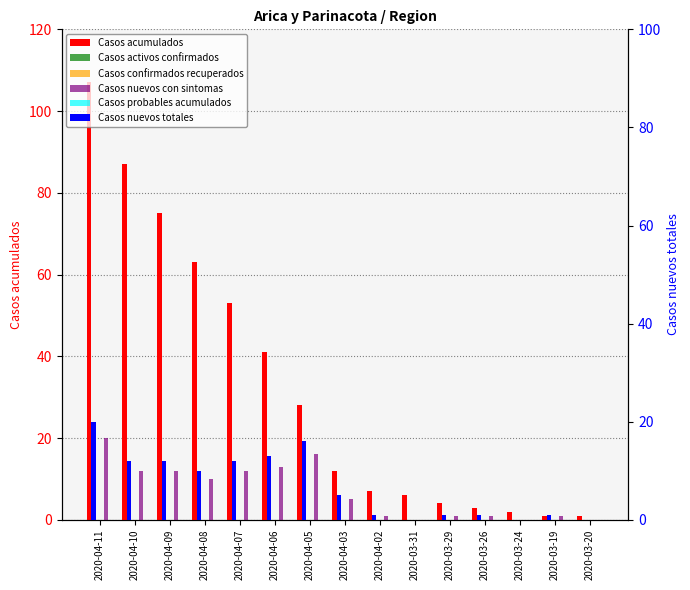

What is the difference between the highest and lowest values at 2020-03-24?

2